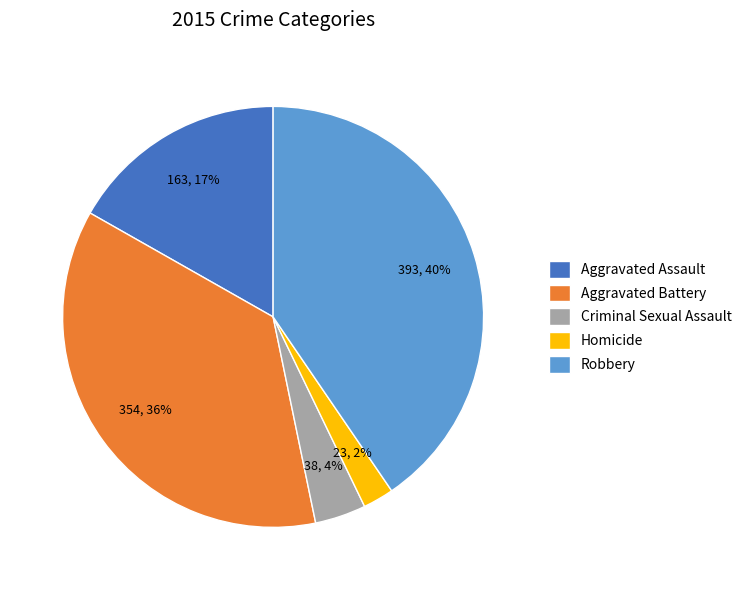

What is the smallest slice in the pie chart?

Homicide